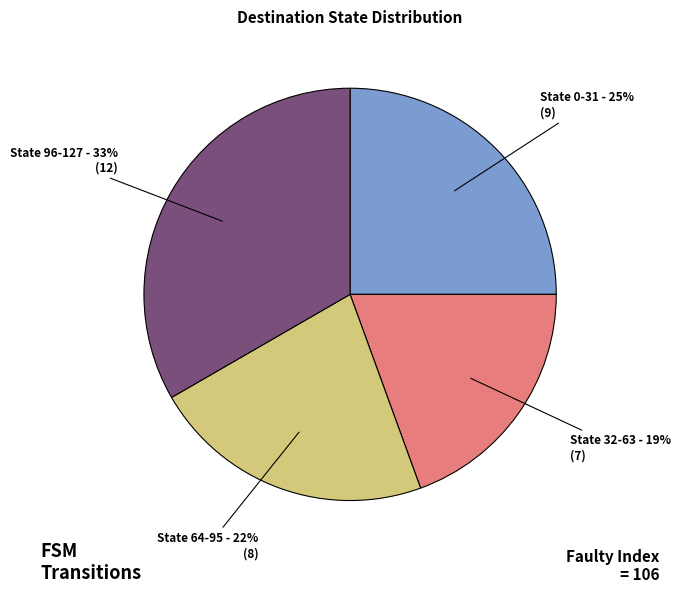

To the nearest percent, what is the average slice percentage?

25%